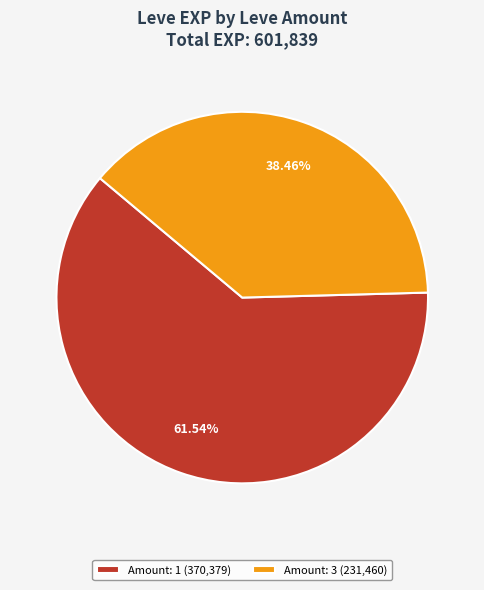

What is the smallest slice in the pie chart?

Amount: 3 (231,460)